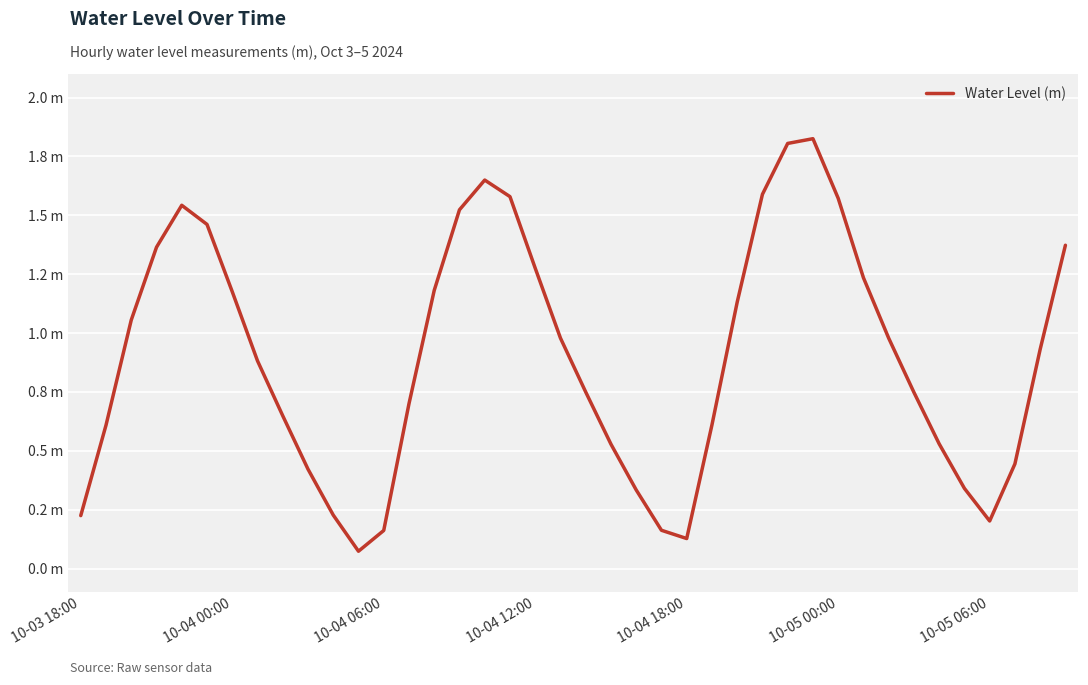

Reading right to left, what are all the values shown in this chart?

1.4	0.9	0.4	0.2	0.3	0.5	0.7	1.0	1.2	1.6	1.8	1.8	1.6	1.1	0.6	0.1	0.2	0.3	0.5	0.7	1.0	1.3	1.6	1.6	1.5	1.2	0.7	0.2	0.1	0.2	0.4	0.6	0.9	1.2	1.5	1.5	1.4	1.1	0.6	0.2